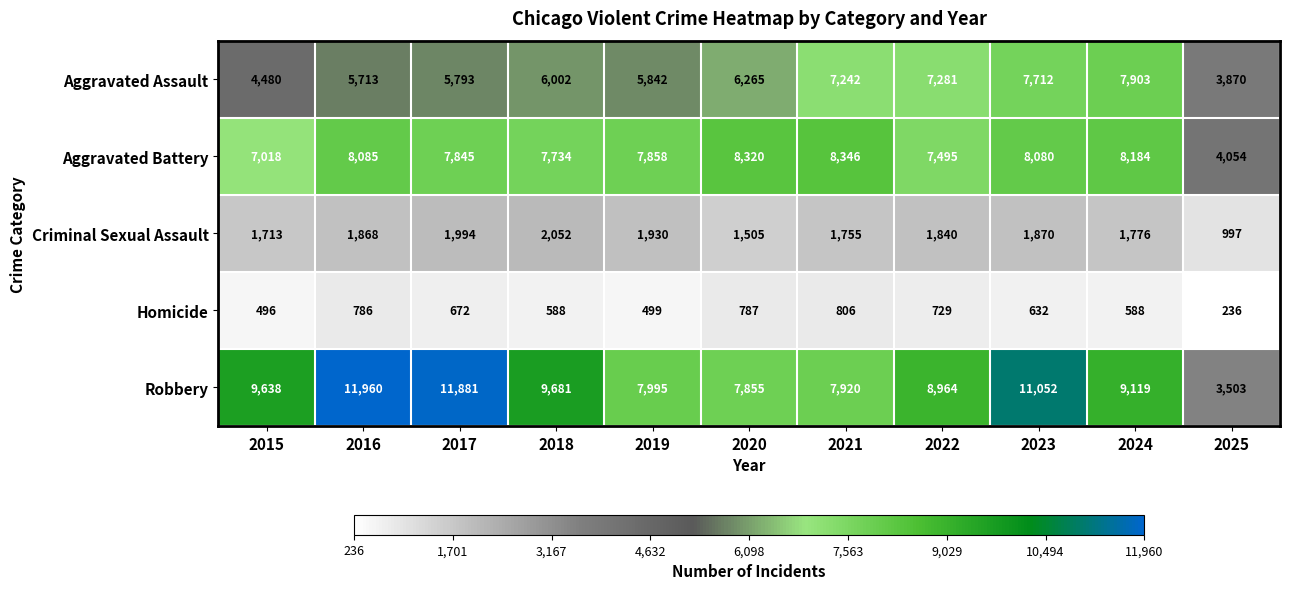

Which series has the largest range (max minus min)?

Robbery